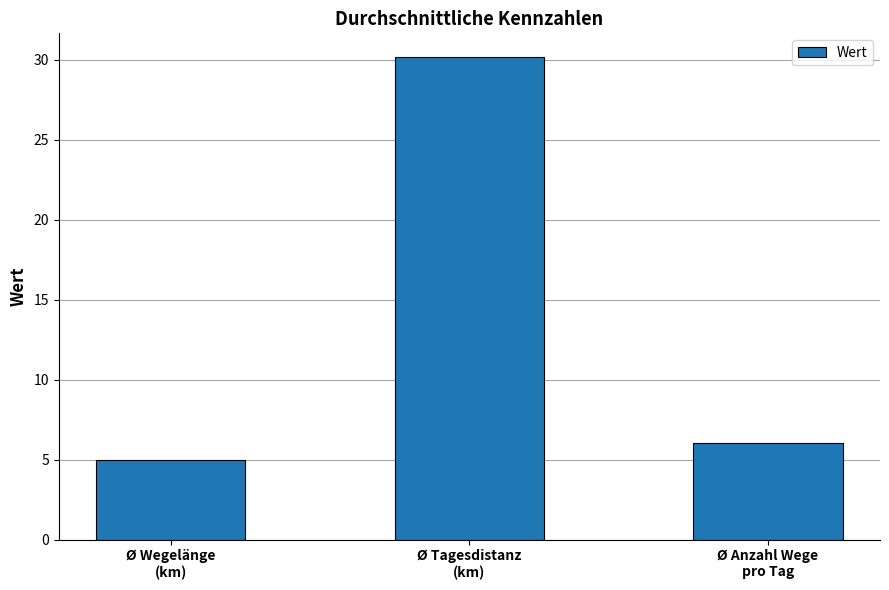

Count the number of data series in this chart.

1